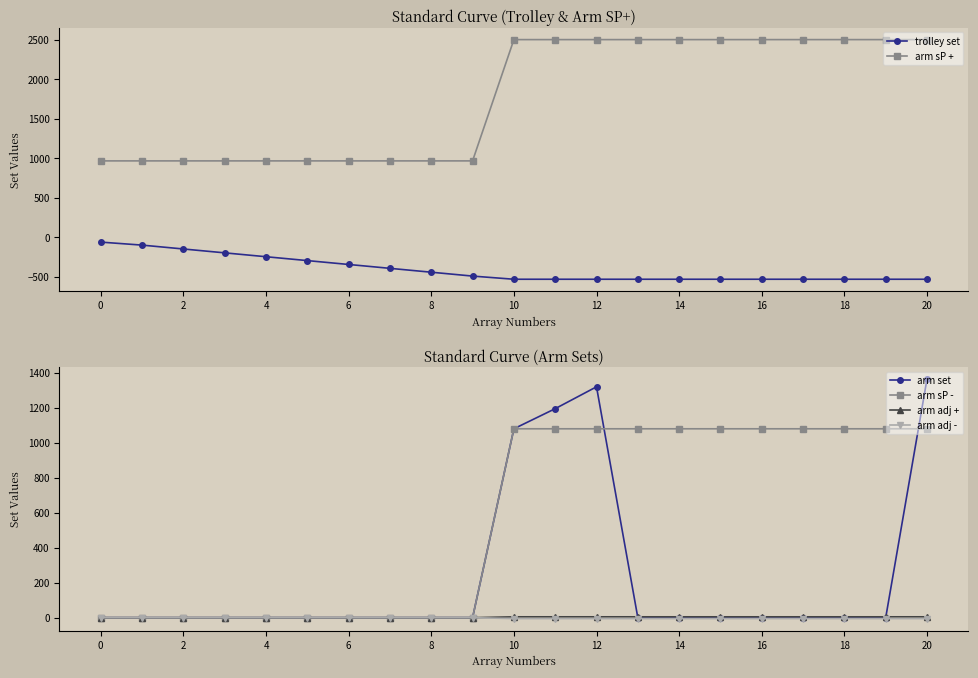

Reading left to right, list all the values displayed in this chart.

trolley set: -60	-98	-147	-196	-245	-294	-343	-392	-441	-490	-530	-530	-530	-530	-530	-530	-530	-530	-530	-530	-530
arm sP +: 968	968	968	968	968	968	968	968	968	968	2503	2503	2503	2503	2503	2503	2503	2503	2503	2503	2503
arm set: 0	0	0	0	0	0	0	0	0	0	1080	1195	1320	0	0	0	0	0	0	0	1365
arm sP -: 0	0	0	0	0	0	0	0	0	0	1080	1080	1080	1080	1080	1080	1080	1080	1080	1080	1080
arm adj +: 0	0	0	0	0	0	0	0	0	0	5	5	5	5	5	5	5	5	5	5	5
arm adj -: 0	0	0	0	0	0	0	0	0	0	-5	-5	-5	-5	-5	-5	-5	-5	-5	-5	-5